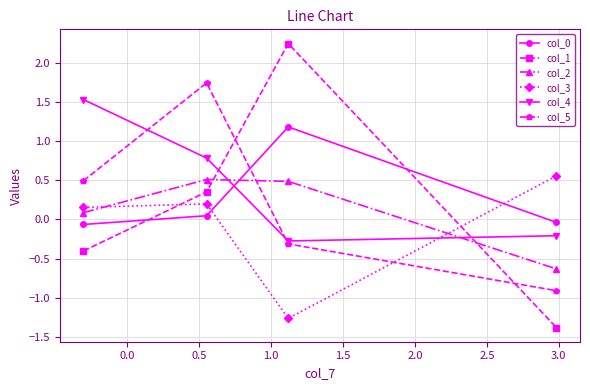

What is the sum of all col_0 values?

1.1